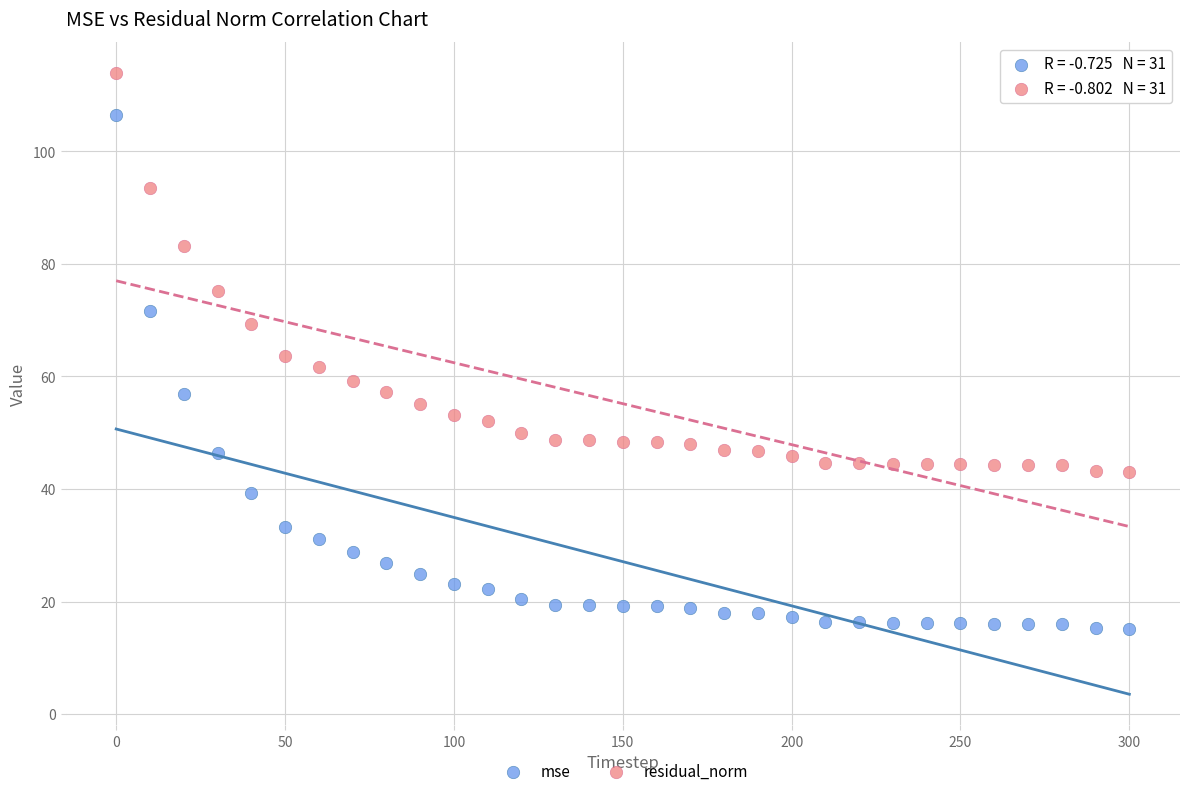

Which series reaches the minimum Y coordinate?

mse